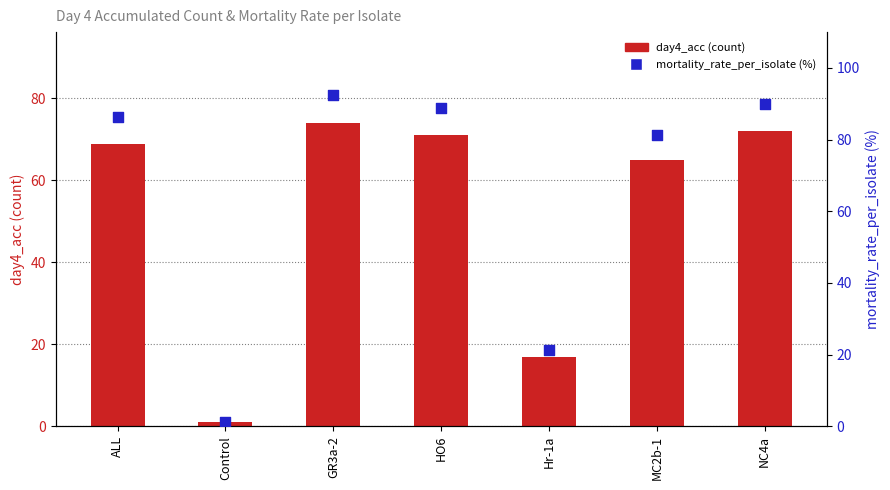

At how many categories does at least one series exceed 28?

5